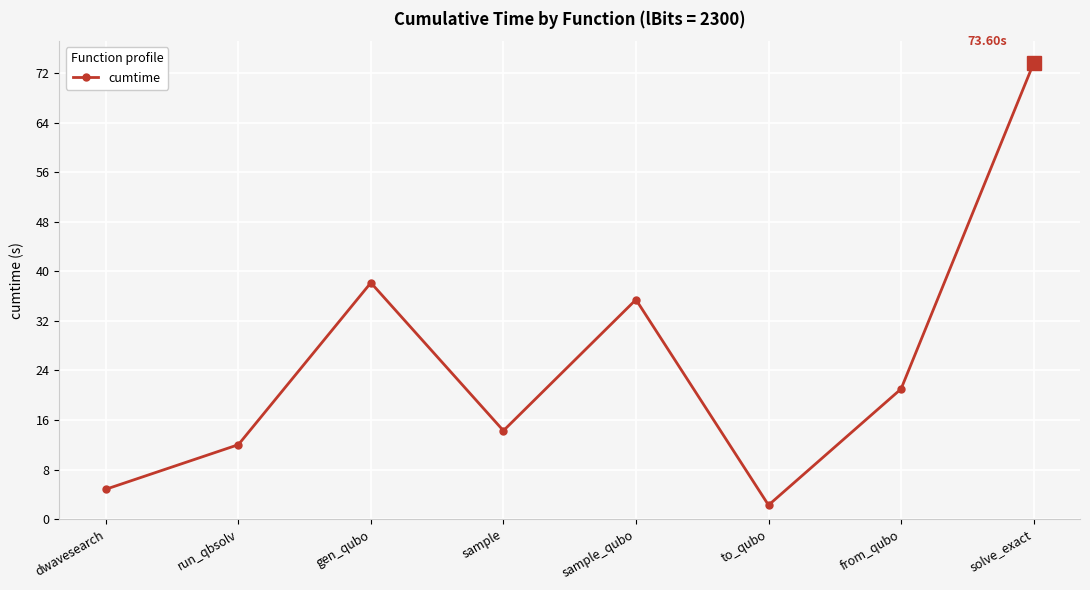

Reading right to left, transcribe all the data shown in this chart.

solve_exact=73.6	from_qubo=21.0	to_qubo=2.3	sample_qubo=35.4	sample=14.3	gen_qubo=38.2	run_qbsolv=12.0	dwavesearch=4.8